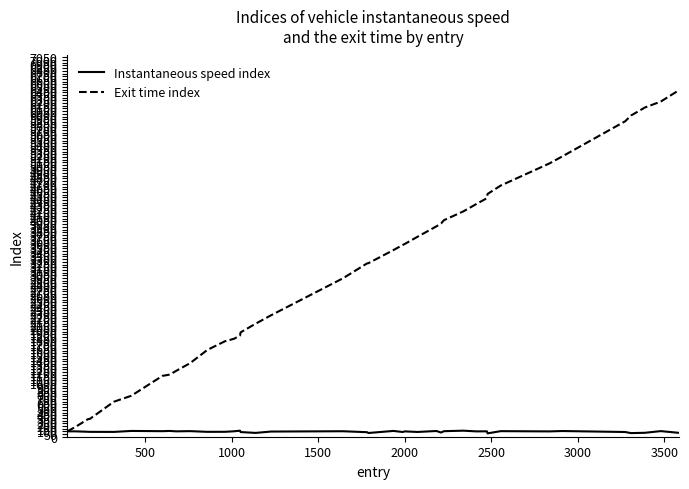

What is the maximum value shown in the chart?

6440.7